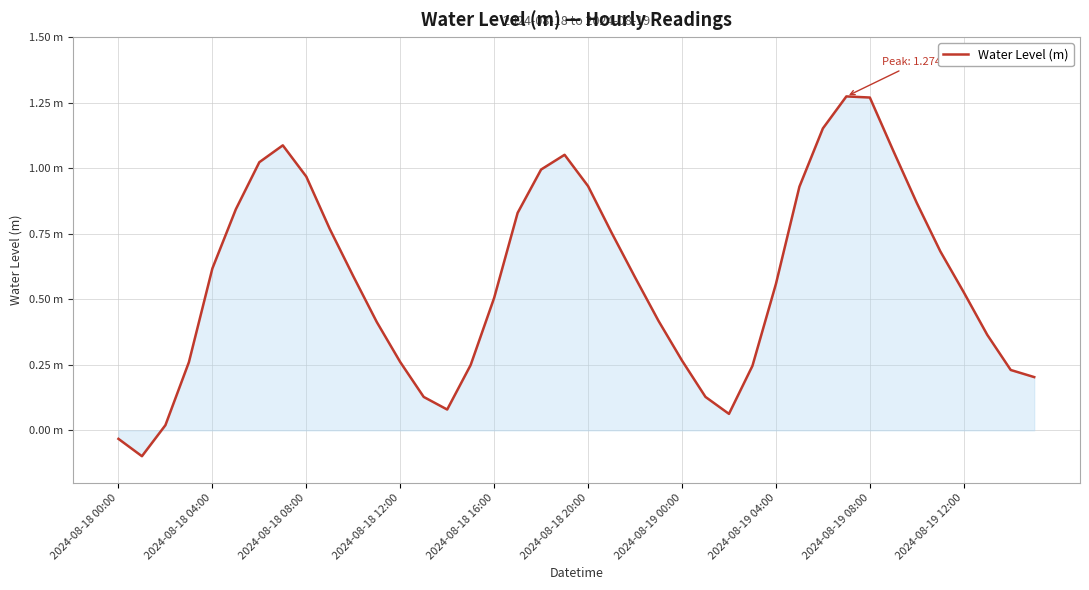

Does the chart have visible grid lines?

Yes